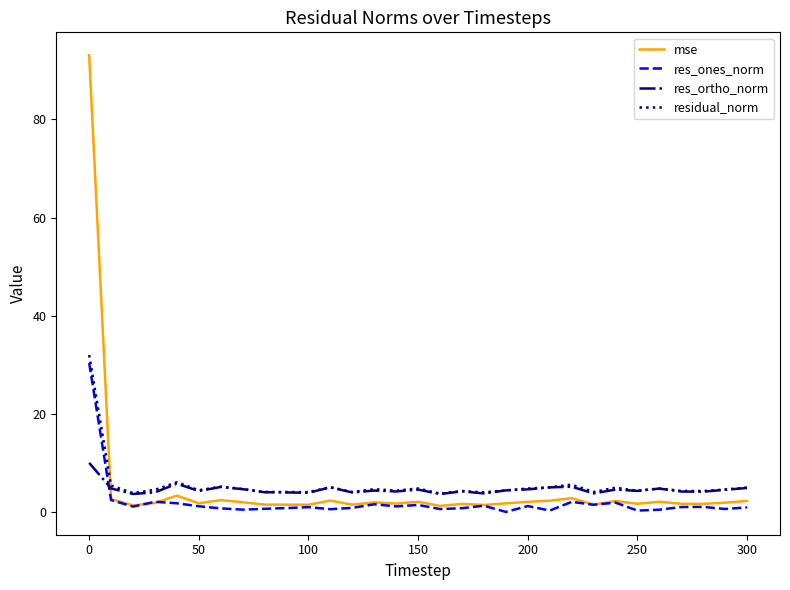

True or false: mse and residual_norm intersect in this chart.

True